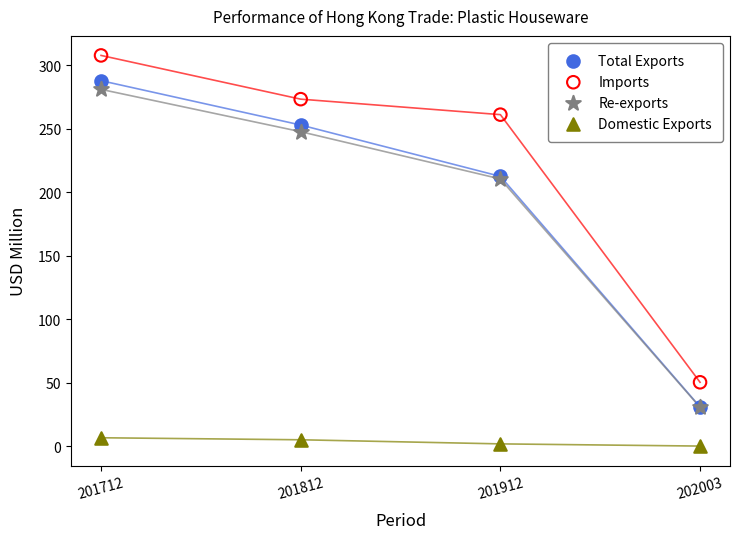

What are all the series names shown in the legend?

Total Exports, Imports, Re-exports, Domestic Exports